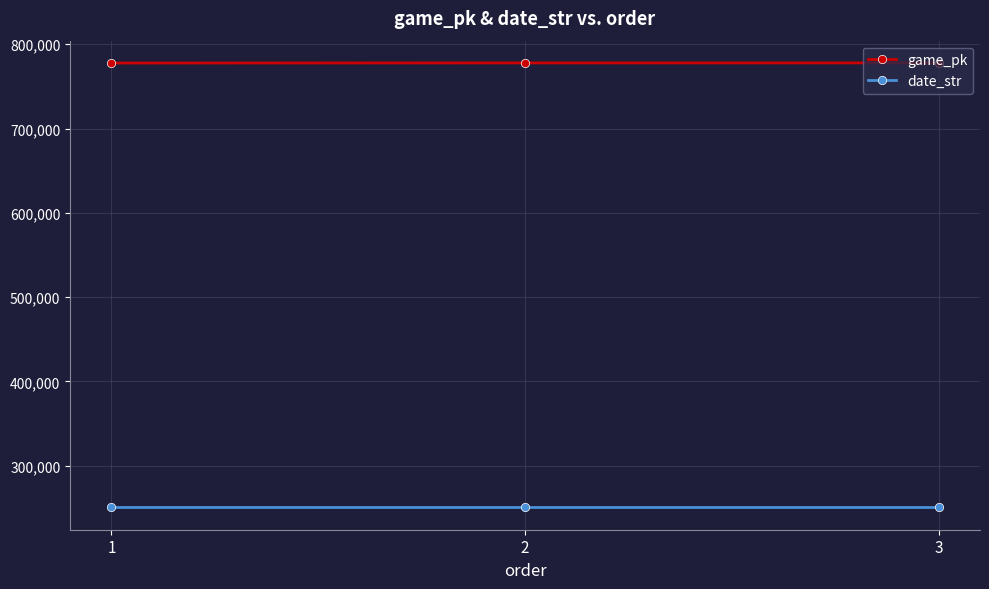

What is the minimum value for date_str?

250517